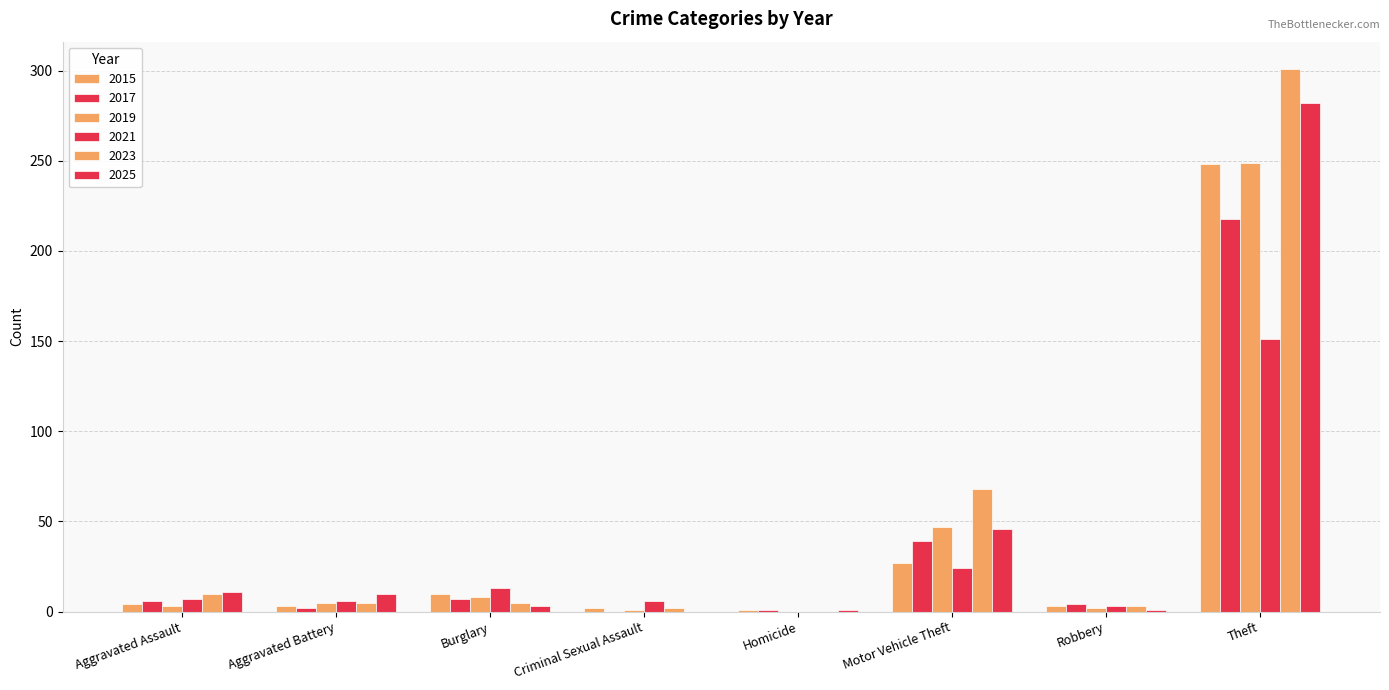

What is the difference between the maximum and minimum values in the 2023 series?

301